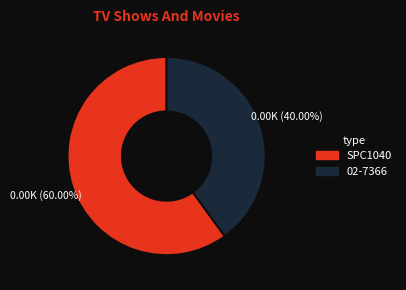

Which category has the biggest portion of the pie?

SPC1040